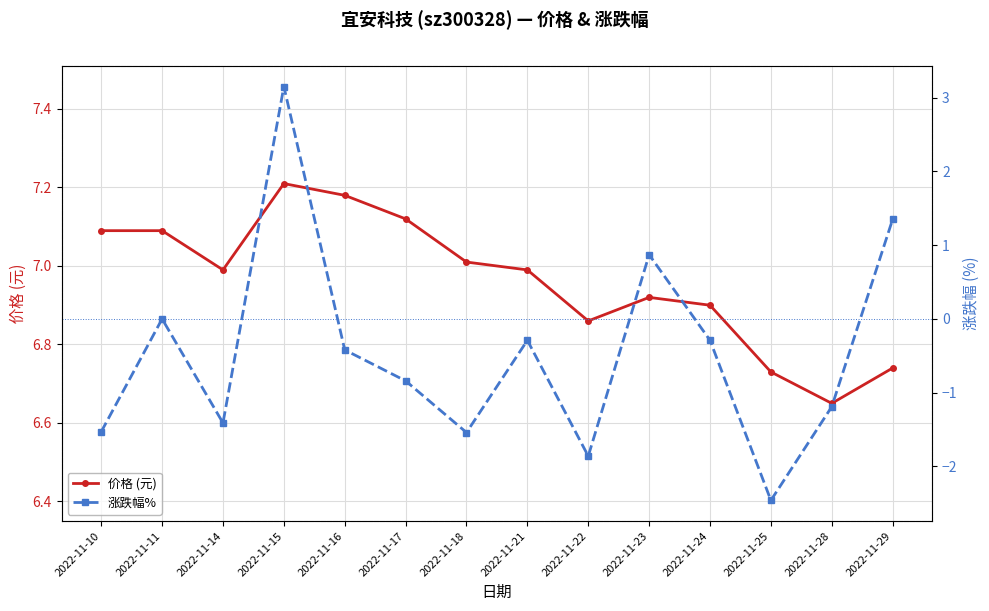

What is the greatest value displayed?

7.2